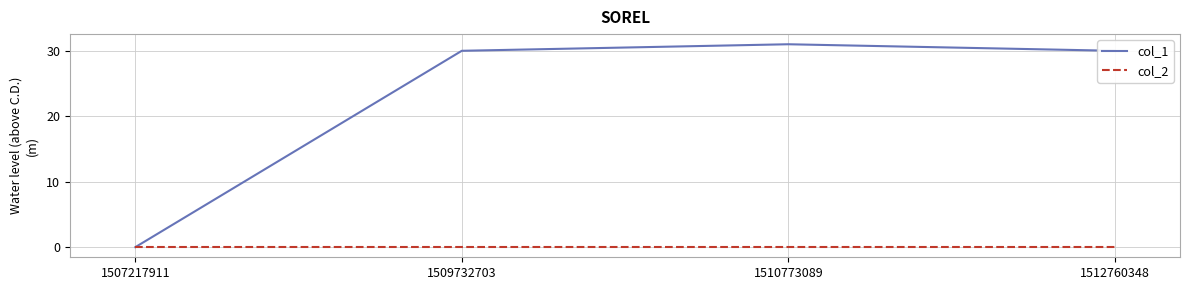

How many values in col_1 are above zero?

3